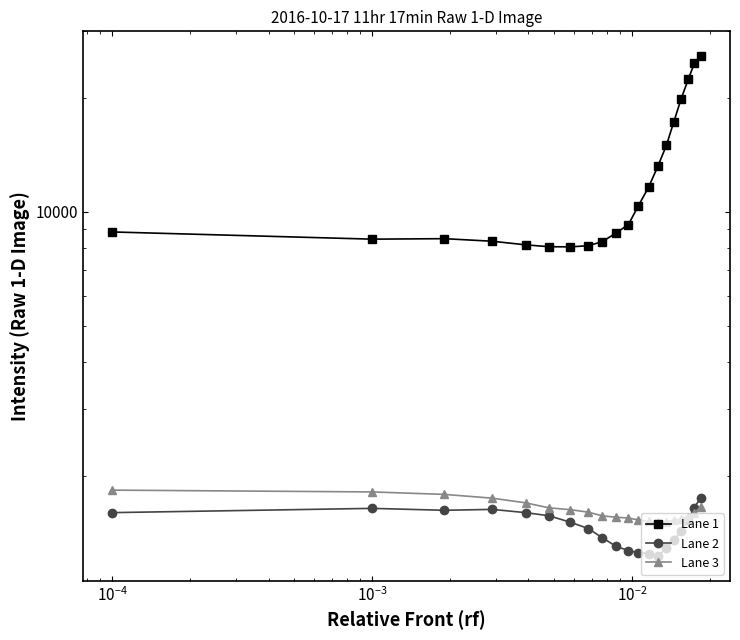

Is it true that Lane 1 equals 13422.7 at 18?

False